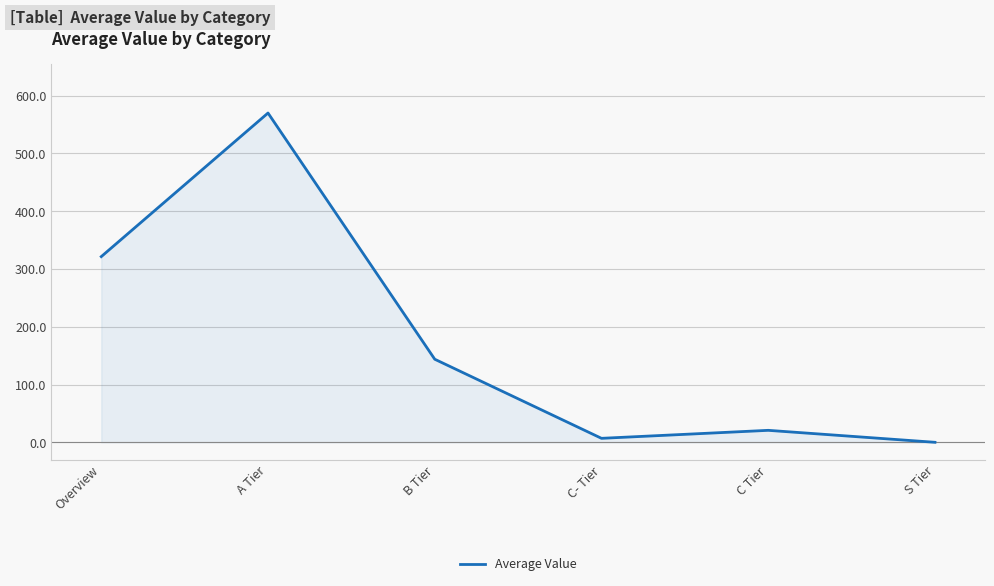

Read the value at C- Tier.

6.9